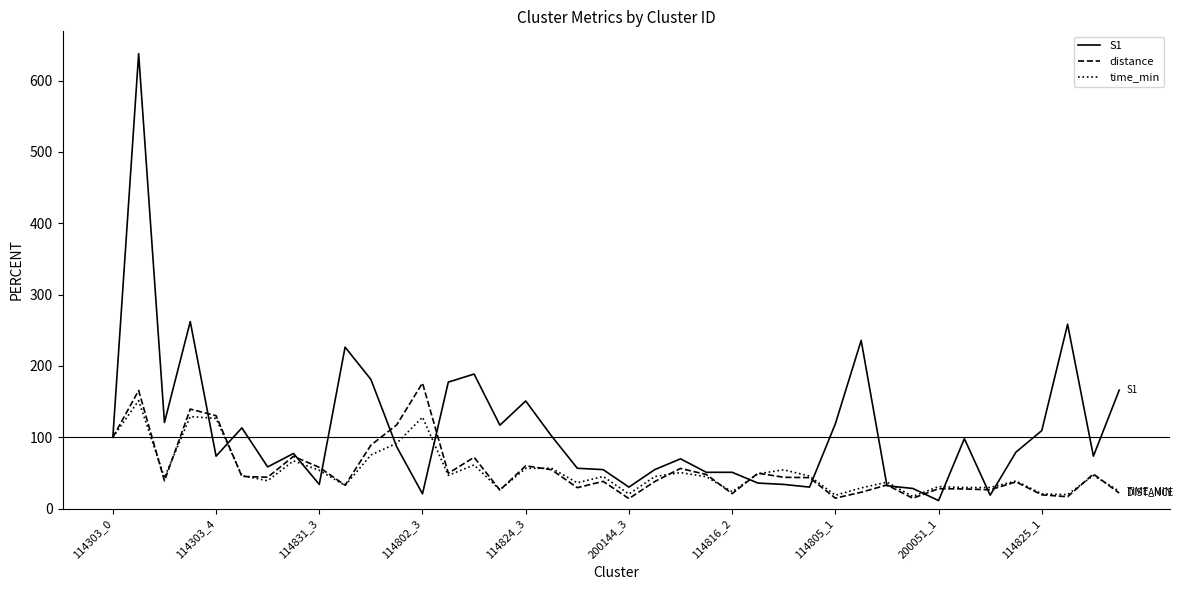

What is the highest value of the S1 series?

637.7